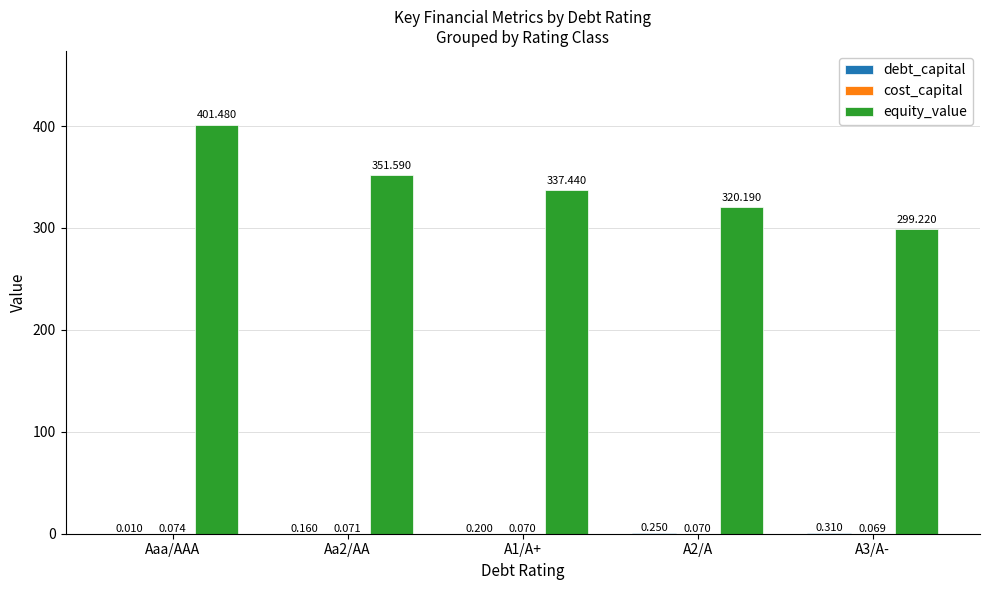

The value of equity_value at A1/A+ is 337.4. True or false?

True